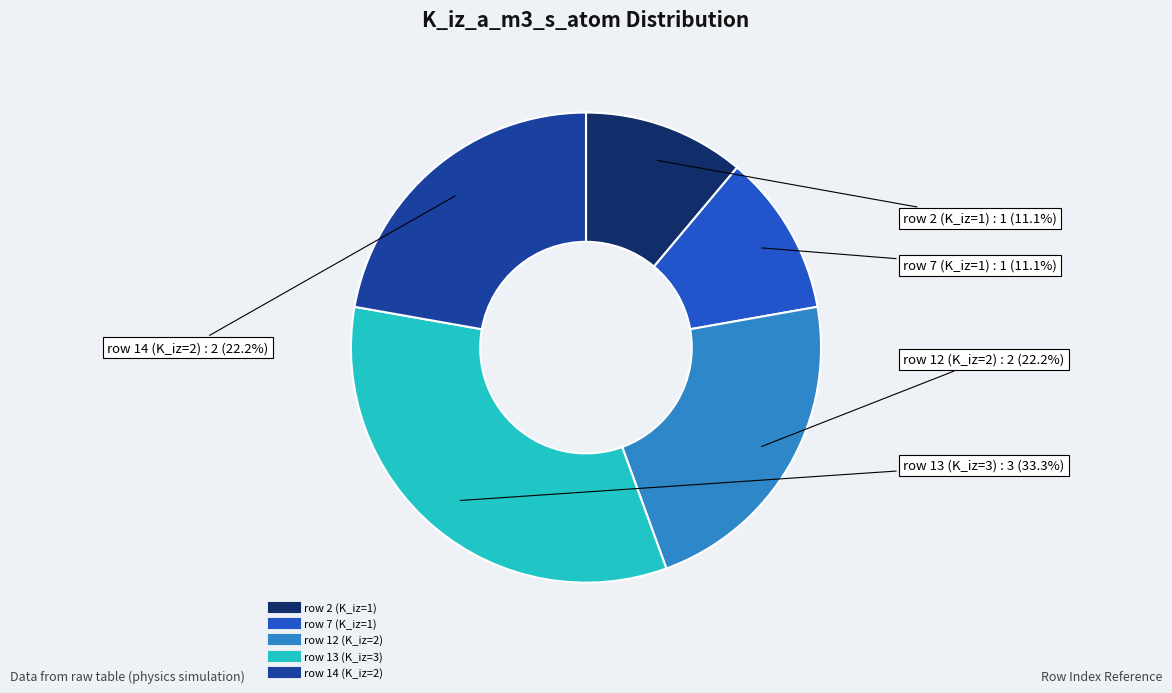

Does any single category account for the majority?

No